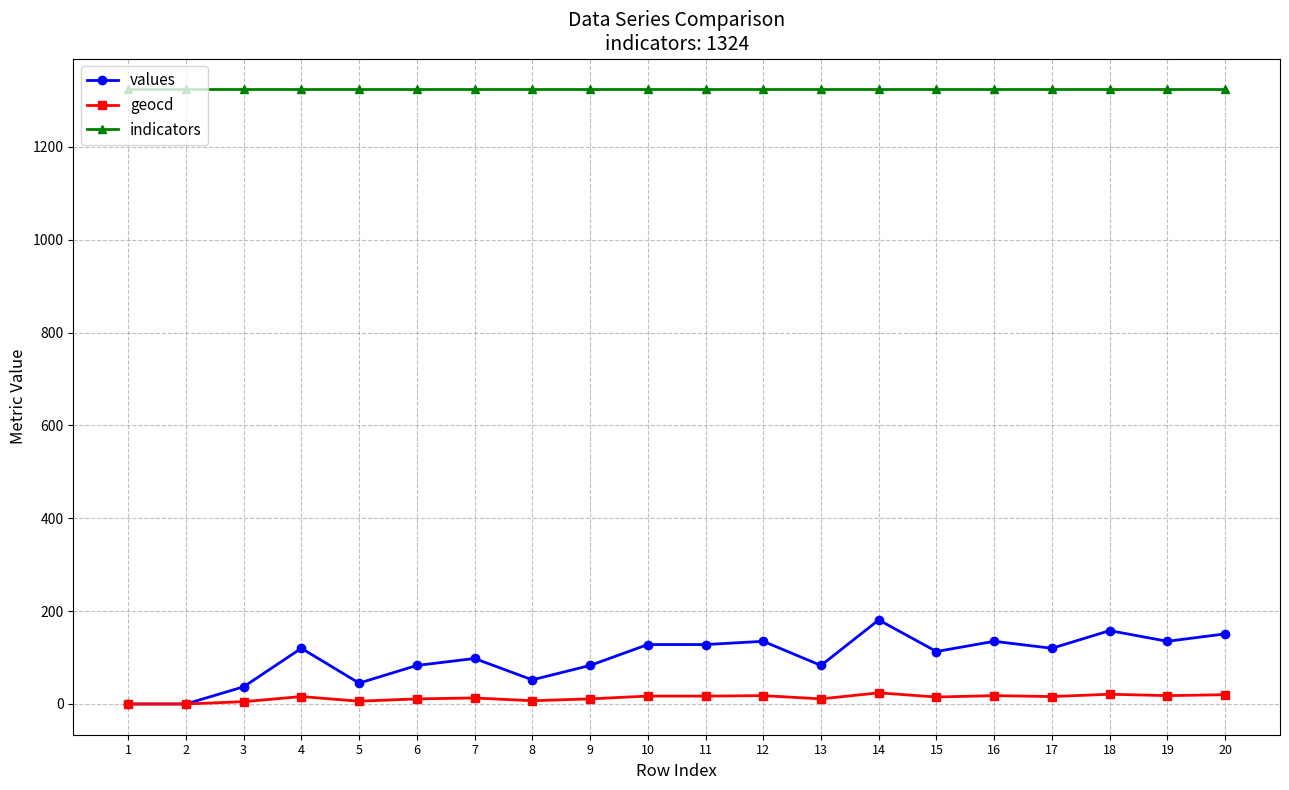

What is the maximum value shown in the chart?

1324